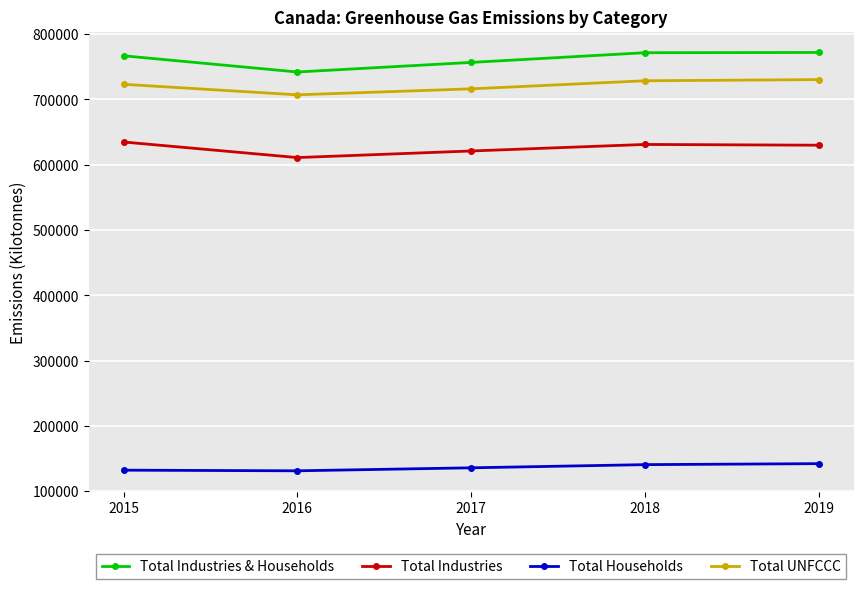

Is this an area chart (filled region under the line)?

No